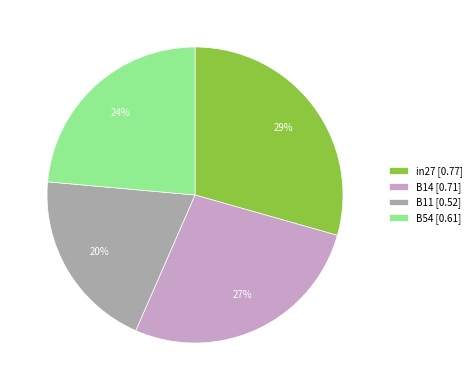

How many segments does this pie chart have?

4